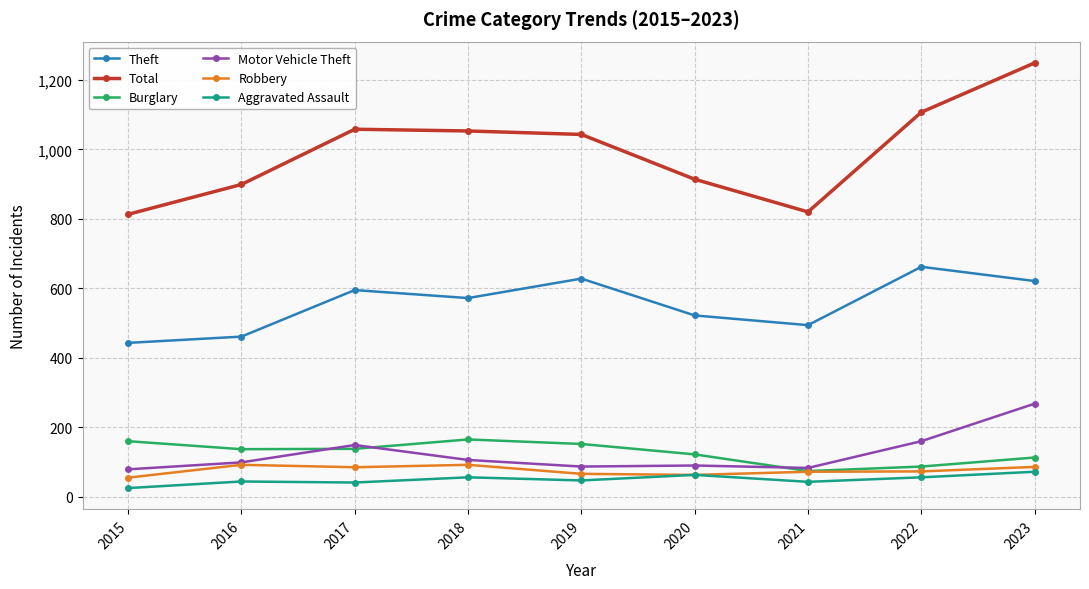

What is the value of the Motor Vehicle Theft point at the 3rd from the left?

149